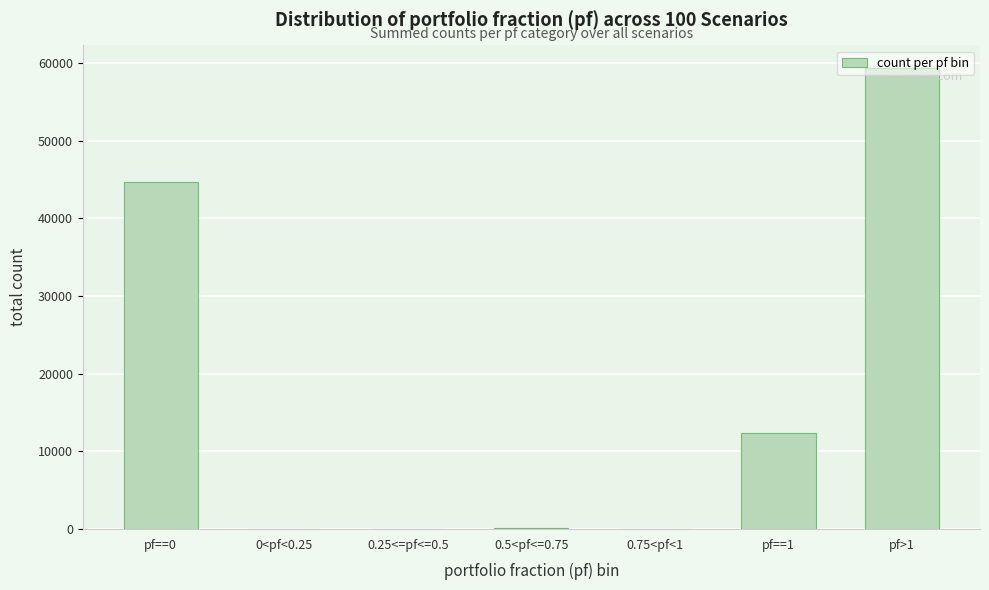

At which label is the value closest to 29656?

pf==0